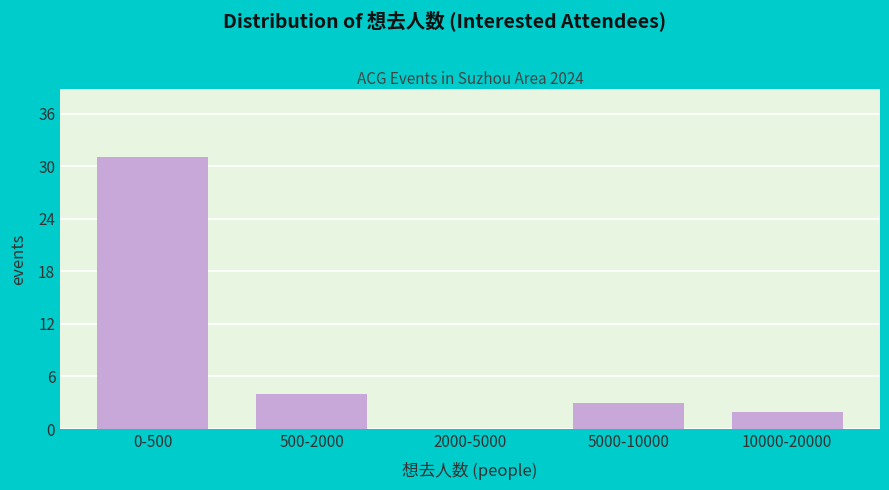

Reading left to right, what are all the values shown in this chart?

0-500=31	500-2000=4	2000-5000=0	5000-10000=3	10000-20000=2